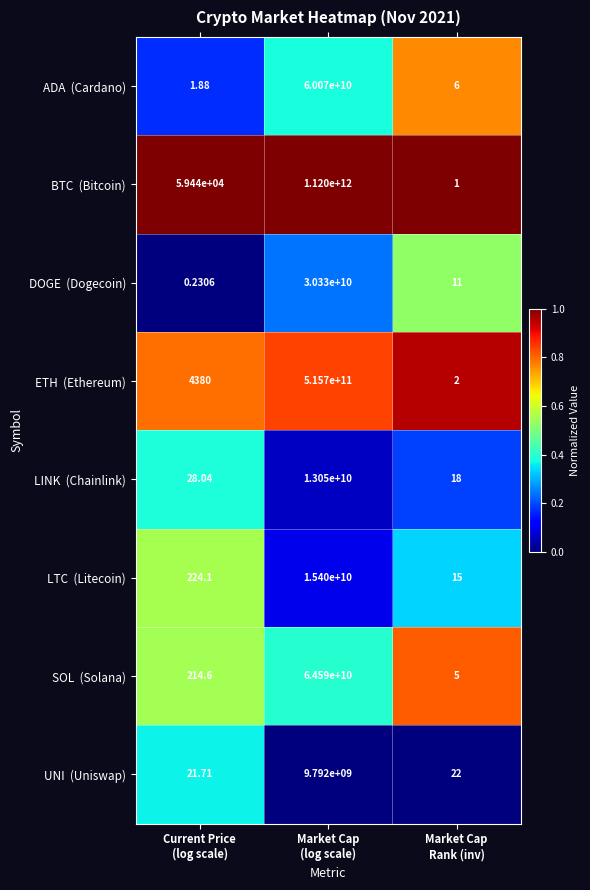

How many series are shown in this chart?

8